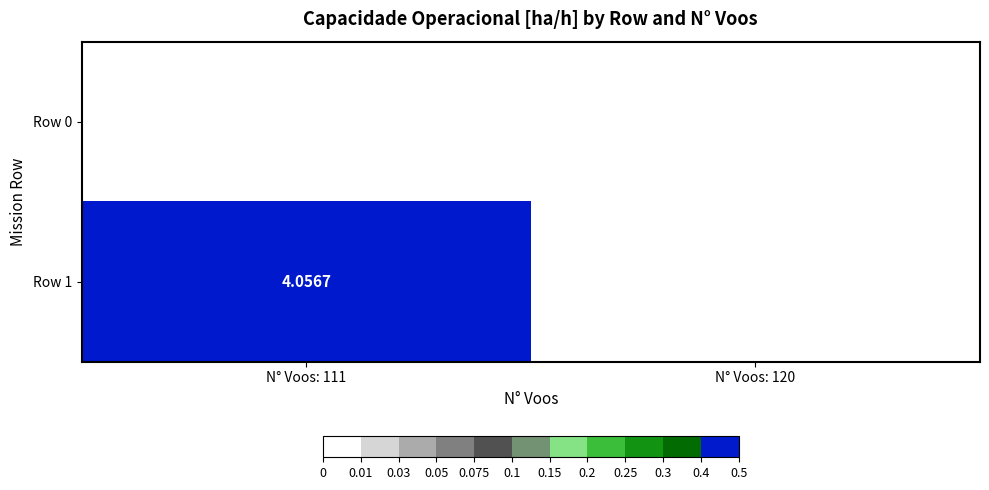

At N° Voos: 120, list the series in order from largest to smallest.

Row 0, Row 1